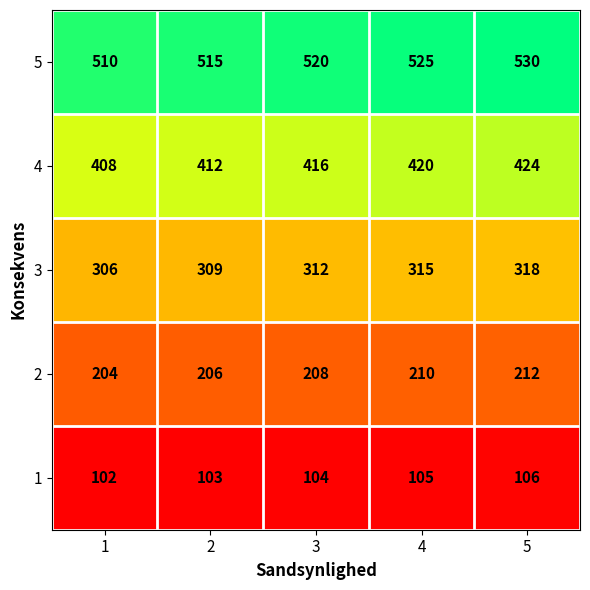

What is the sum of all 3 values?

1560